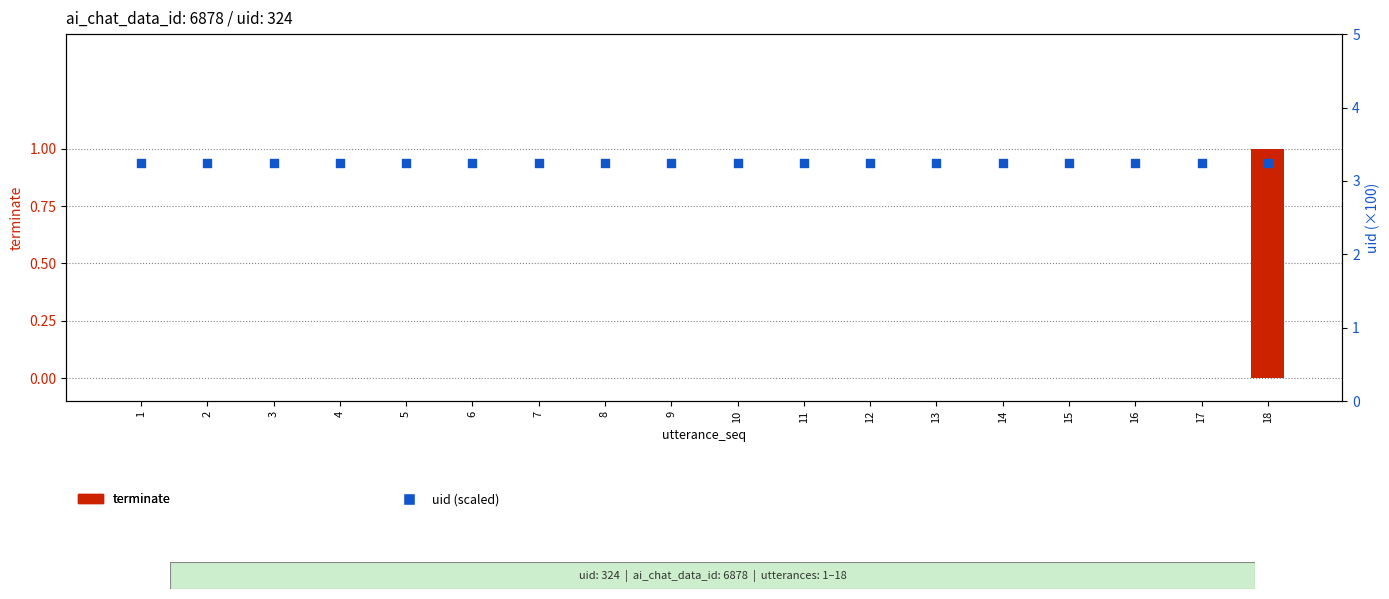

Which series has the largest total across all categories?

uid (scaled)